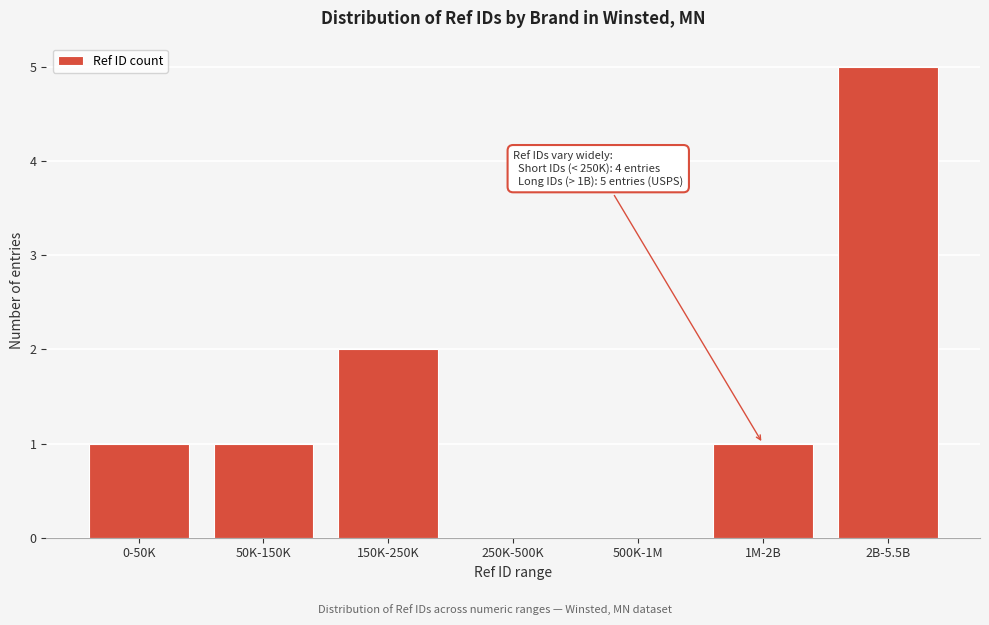

Reading right to left, what are all the values shown in this chart?

2B-5.5B=5	1M-2B=1	500K-1M=0	250K-500K=0	150K-250K=2	50K-150K=1	0-50K=1